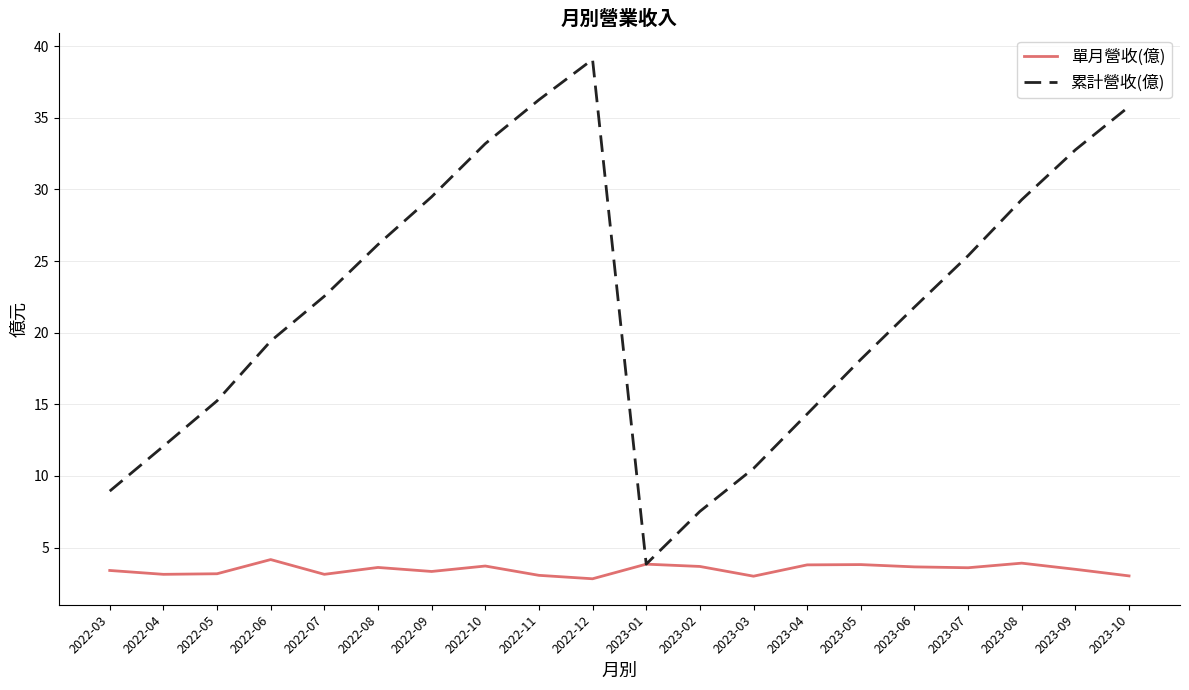

Rank the series by their average value, from highest to lowest.

累計營收(億), 單月營收(億)